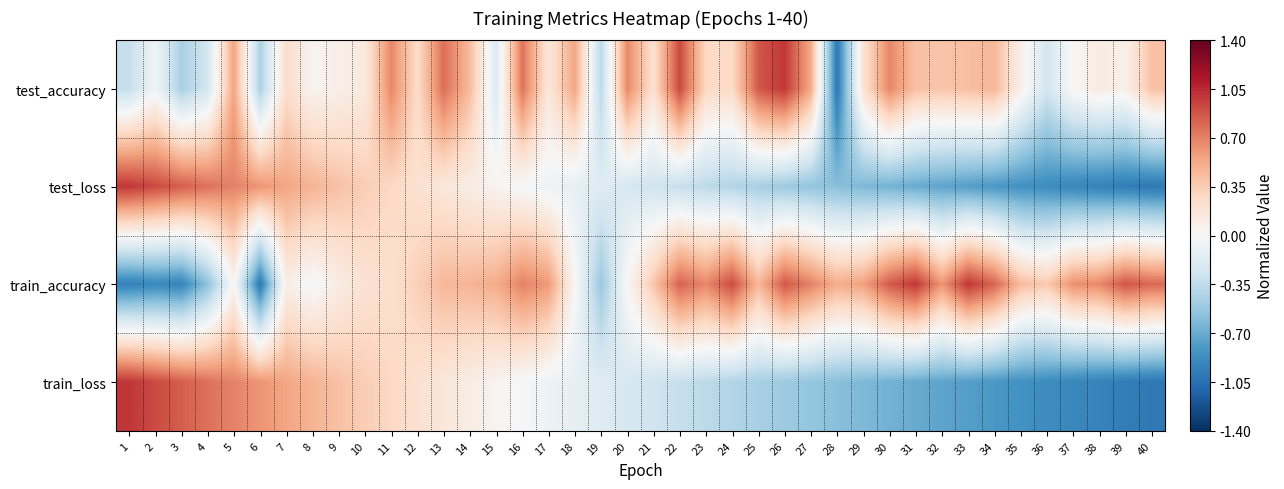

Count the number of data series in this chart.

4